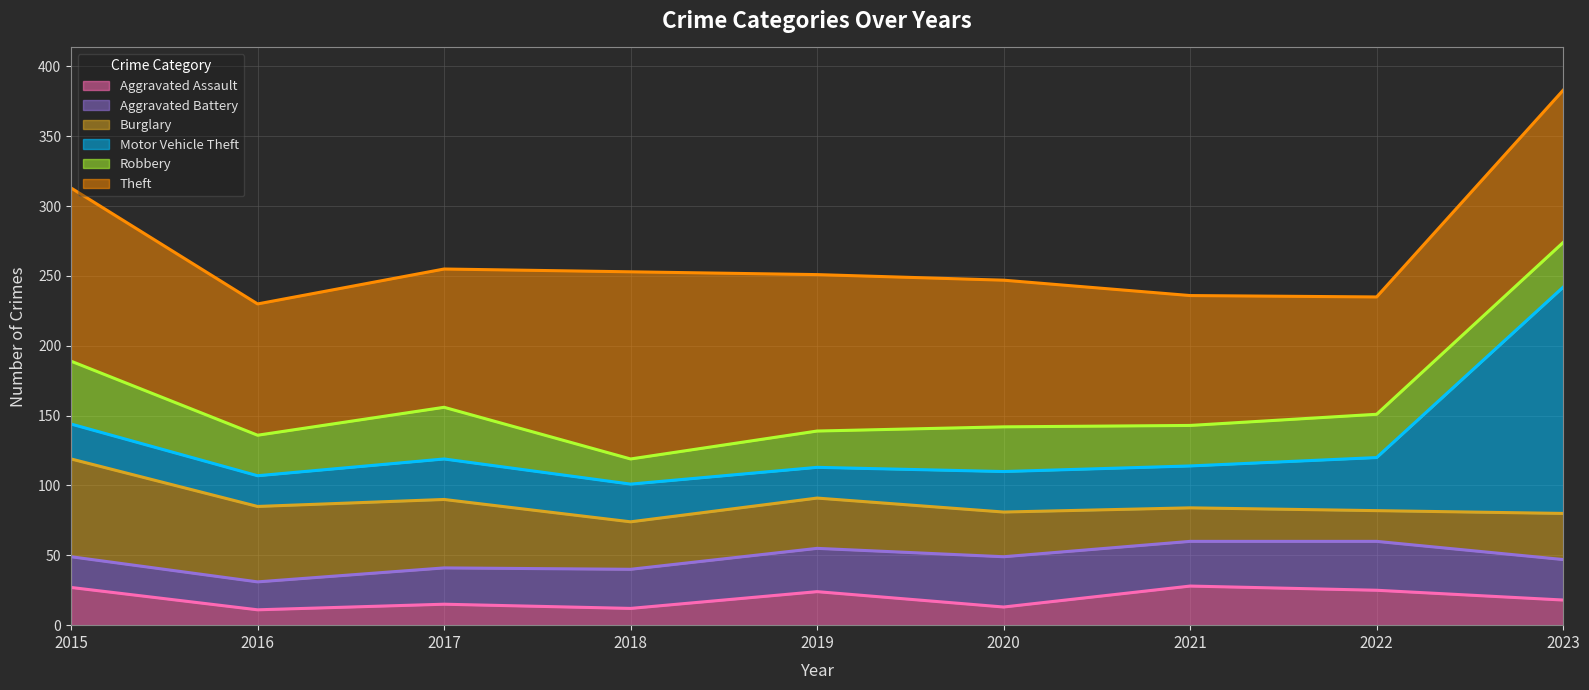

Reading left to right, extract all data points from this chart.

Aggravated Assault (line): 2015=27	2016=11	2017=15	2018=12	2019=24	2020=13	2021=28	2022=25	2023=18
Aggravated Battery (line): 2015=49	2016=31	2017=41	2018=40	2019=55	2020=49	2021=60	2022=60	2023=47
Burglary (line): 2015=119	2016=85	2017=90	2018=74	2019=91	2020=81	2021=84	2022=82	2023=80
Motor Vehicle Theft (line): 2015=144	2016=107	2017=119	2018=101	2019=113	2020=110	2021=114	2022=120	2023=242
Robbery (line): 2015=189	2016=136	2017=156	2018=119	2019=139	2020=142	2021=143	2022=151	2023=274
Theft (line): 2015=313	2016=230	2017=255	2018=253	2019=251	2020=247	2021=236	2022=235	2023=383